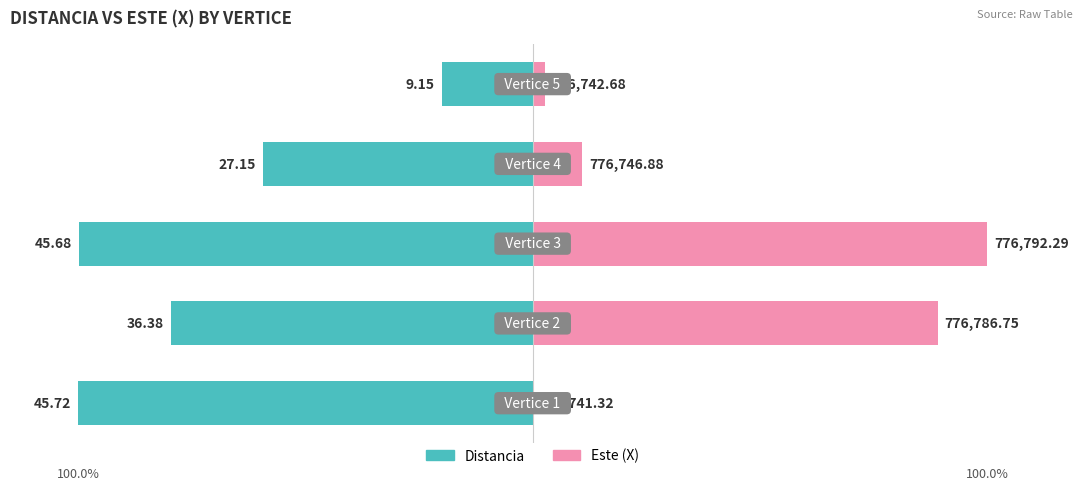

Which series has the largest range (max minus min)?

Este (X)